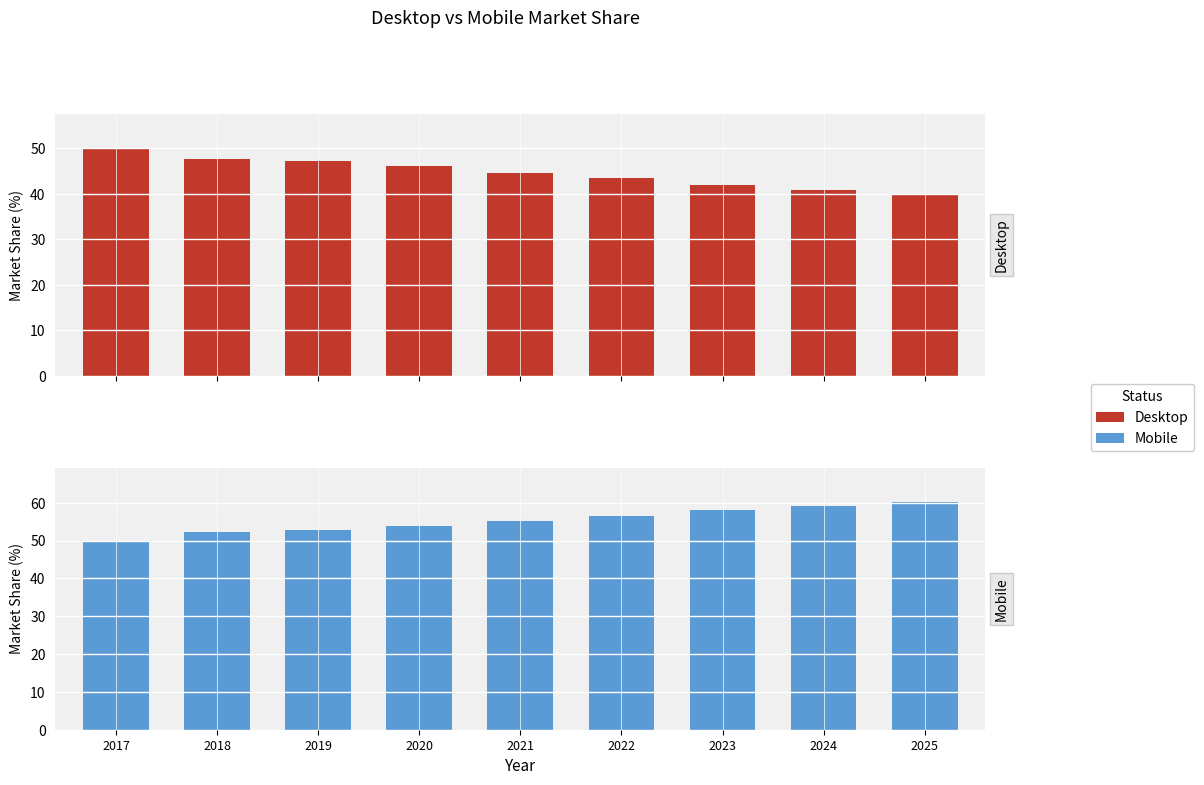

Read the Desktop value at 2025.

39.7